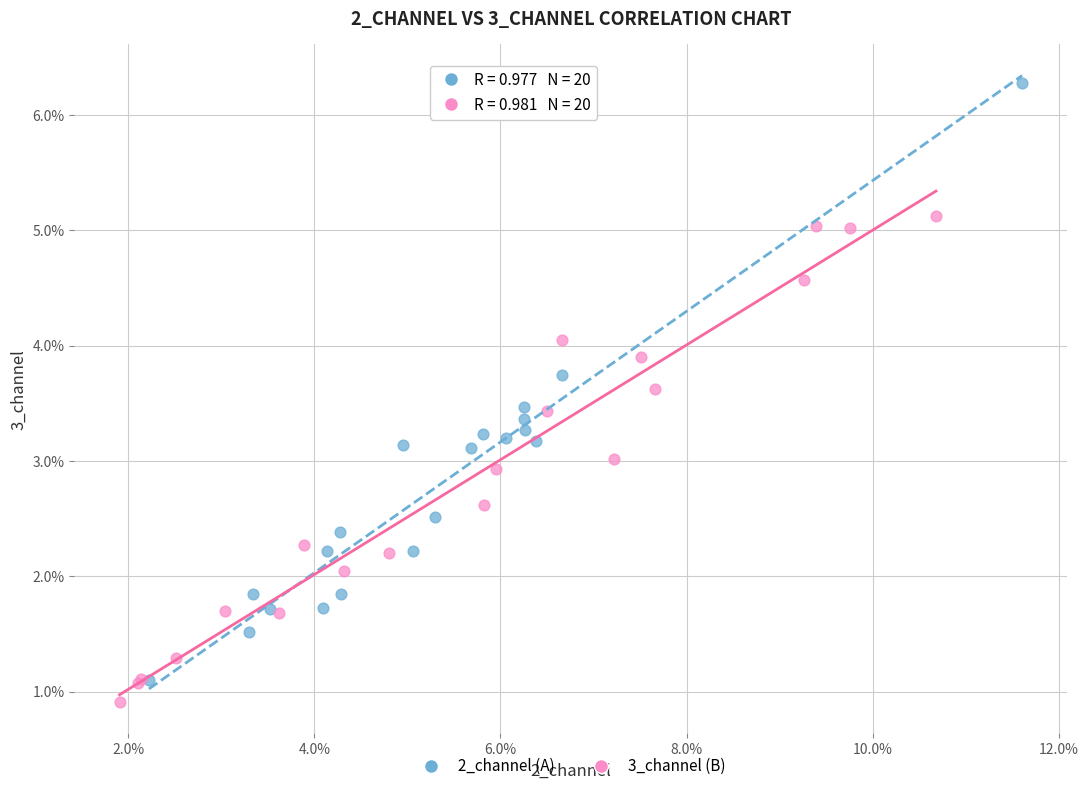

Which series reaches the maximum Y coordinate?

2_channel (A)